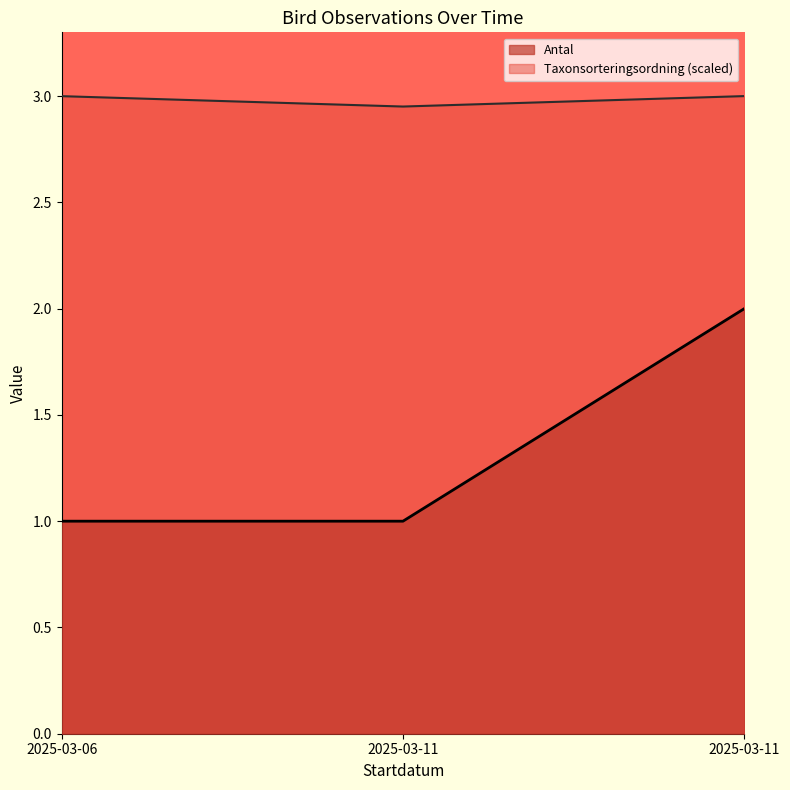

True or false: Antal has a value of 1.8 at 2025-03-06.

False